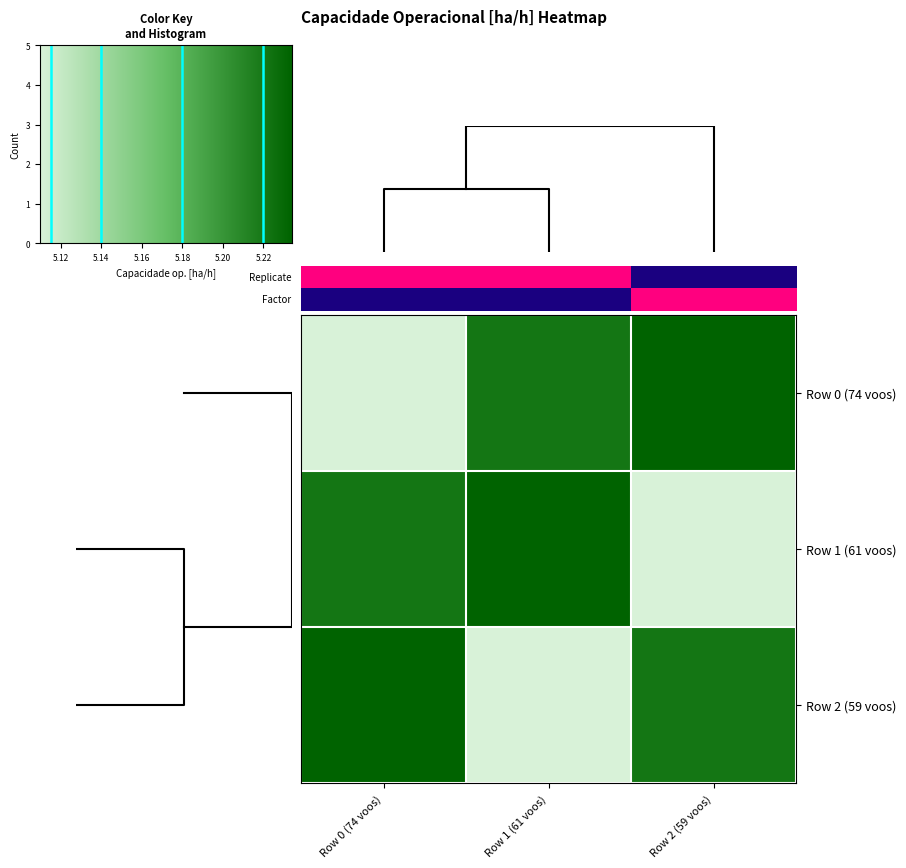

Is the value of Row 1 (61 voos) at Row 0 (74 voos) greater than the value of Row 2 (59 voos) at Row 2 (59 voos)?

No